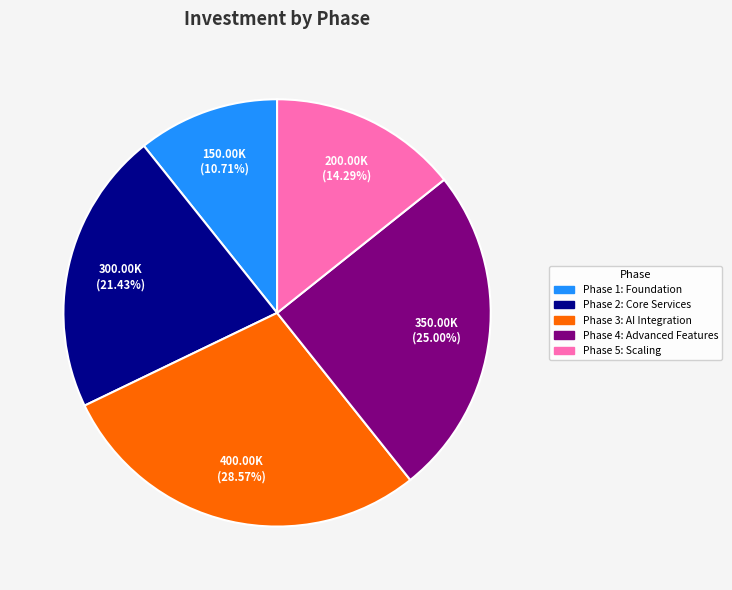

Which slice is the largest?

Phase 3: AI Integration